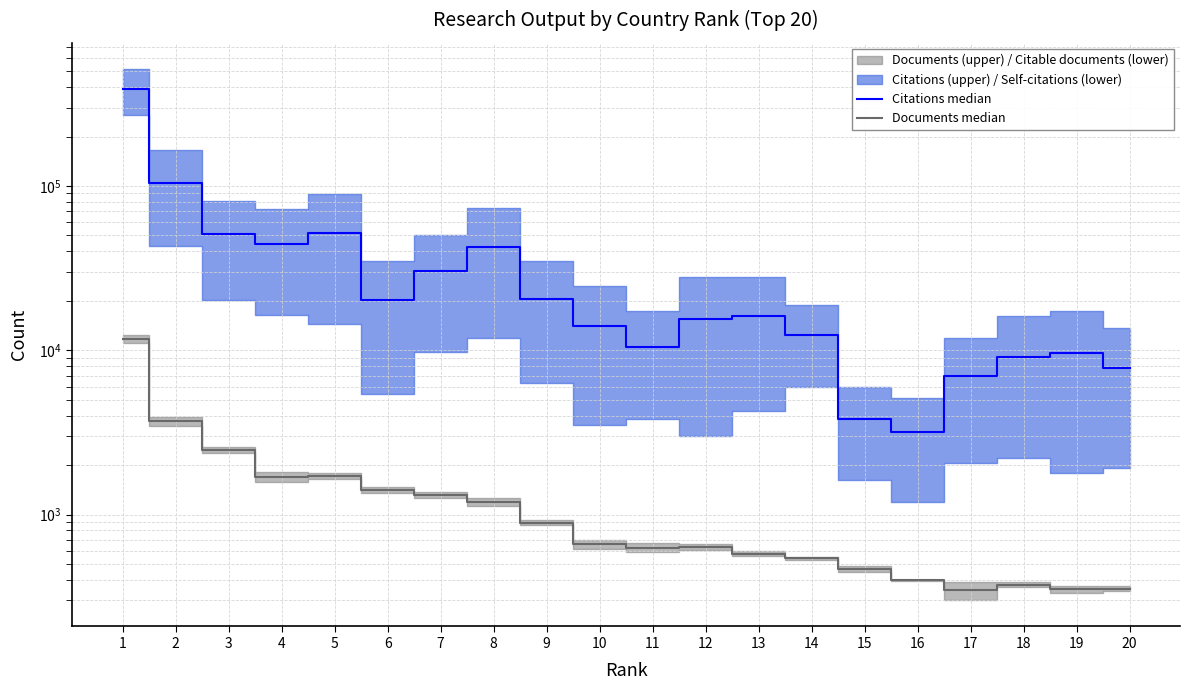

How many categories are shown in the chart?

20